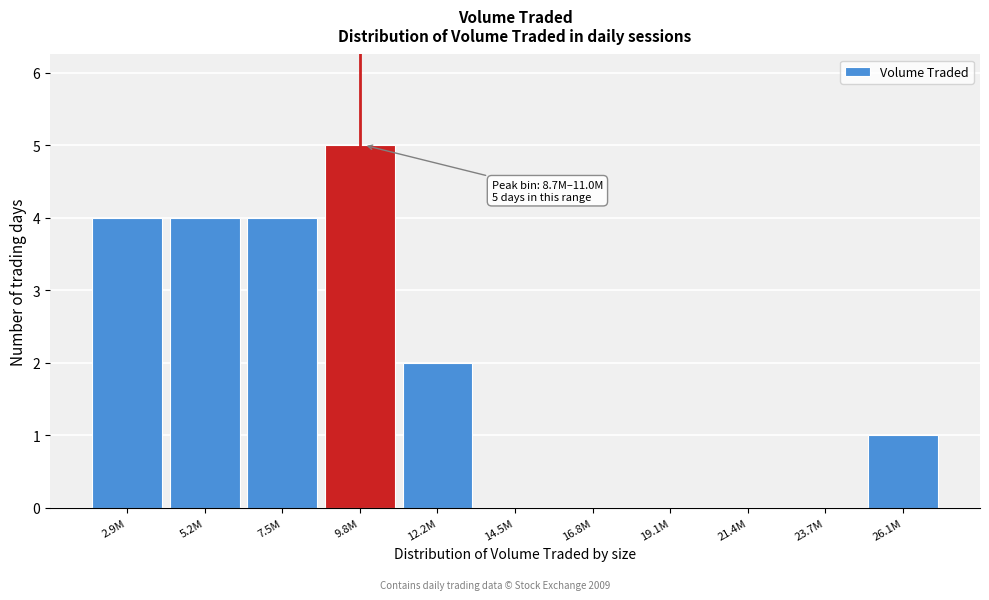

Reading left to right, transcribe all the data shown in this chart.

2.9M=4	5.2M=4	7.5M=4	9.8M=5	12.2M=2	14.5M=0	16.8M=0	19.1M=0	21.4M=0	23.7M=0	26.1M=1